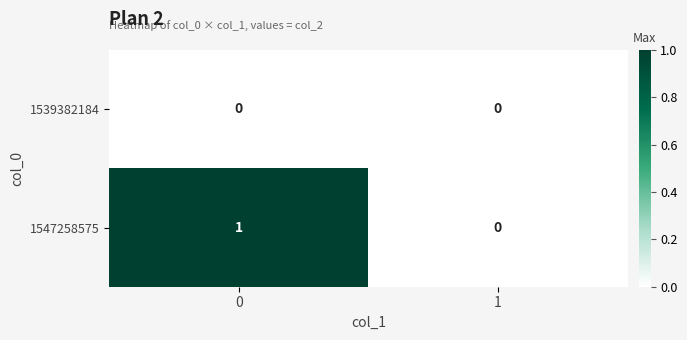

True or false: 1547258575 has a value of 0 at 1.

True